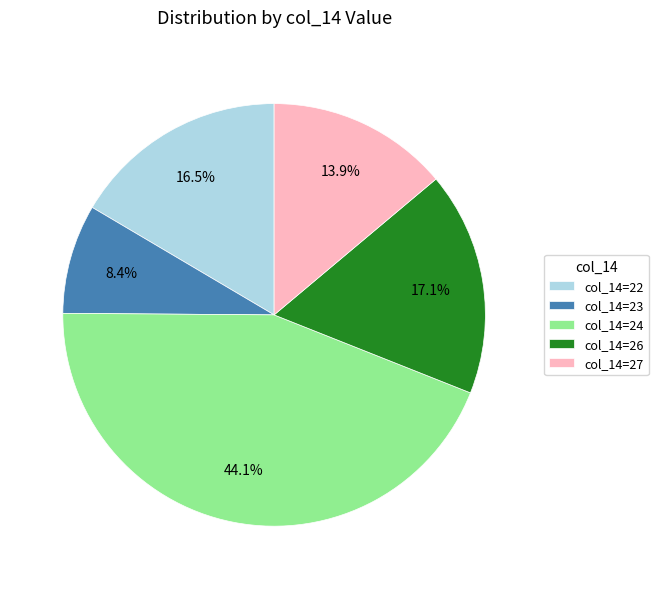

Rank the categories by value from highest to lowest.

col_14=24, col_14=26, col_14=22, col_14=27, col_14=23